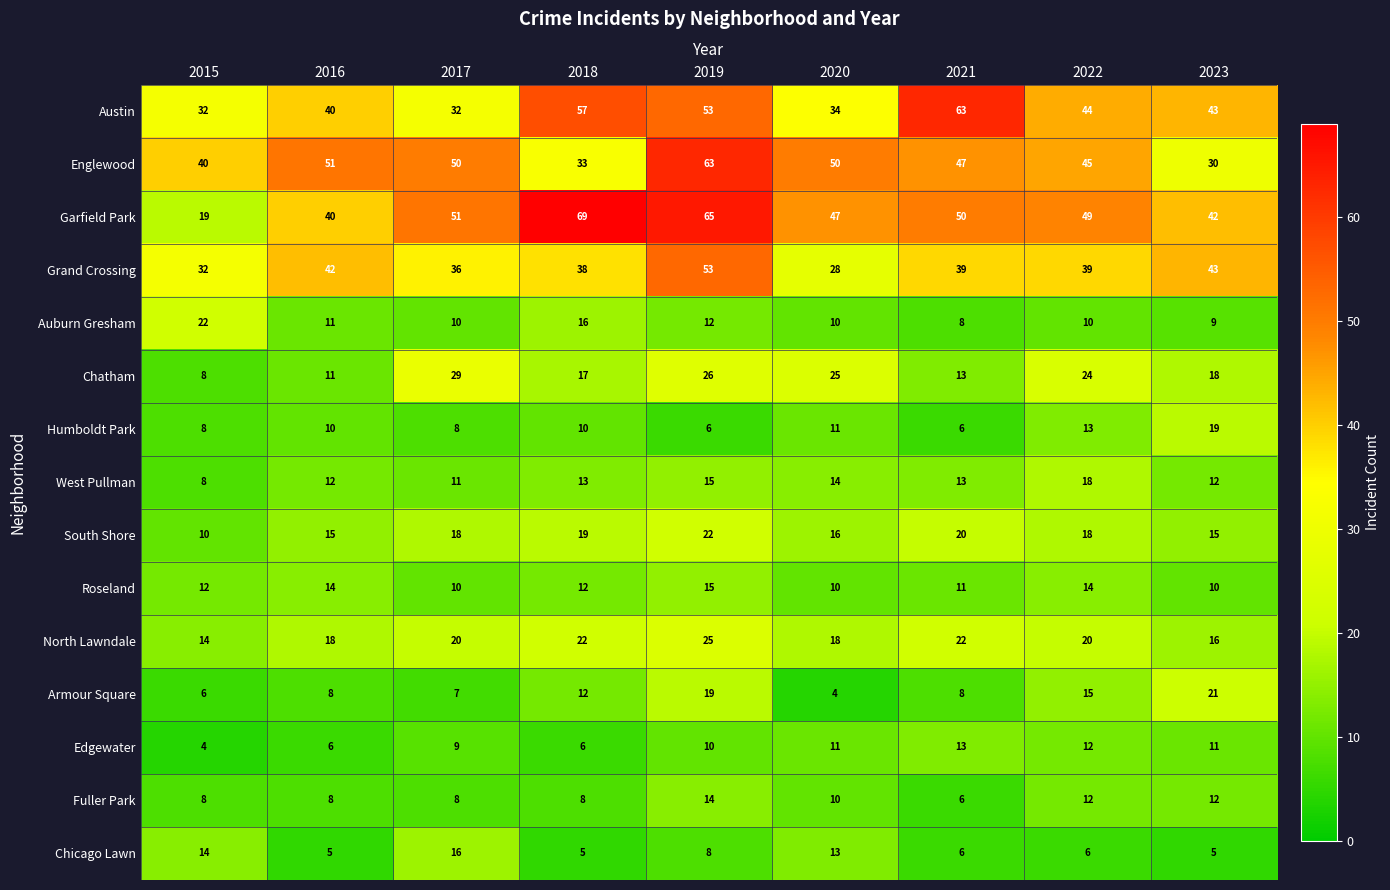

Which series has the largest range (max minus min)?

Garfield Park